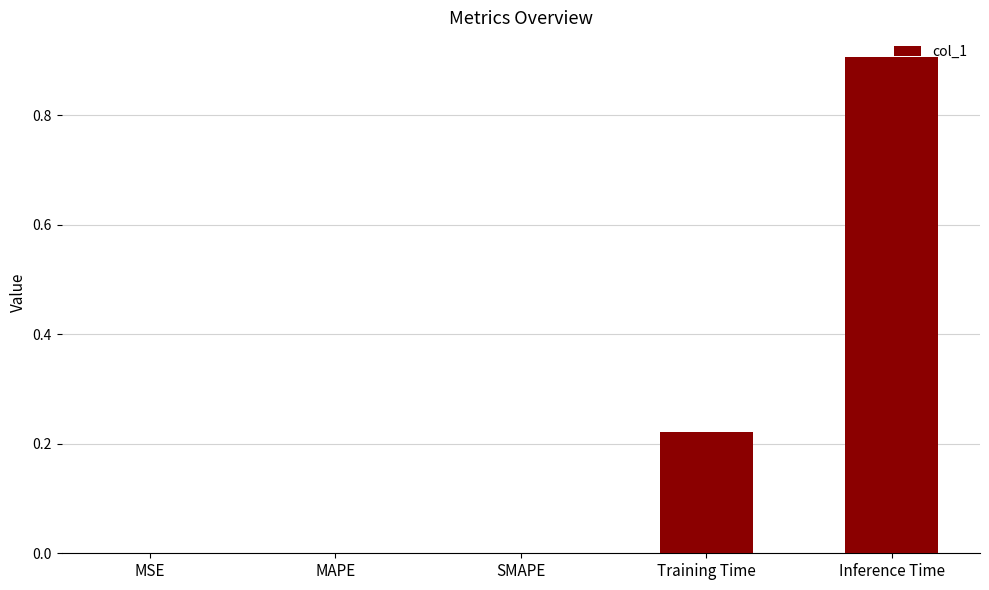

What is the sum of the values at SMAPE and Inference Time?

0.9